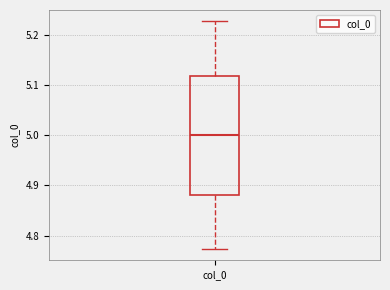

Read this box plot against the y-axis: the position of the median line, the range covered by the box, and the ends of both whiskers. The values are not printed on the chart, so give them approximately, as read against the axis.

median 5.00, box 4.88 to 5.12, whiskers 4.77 to 5.23